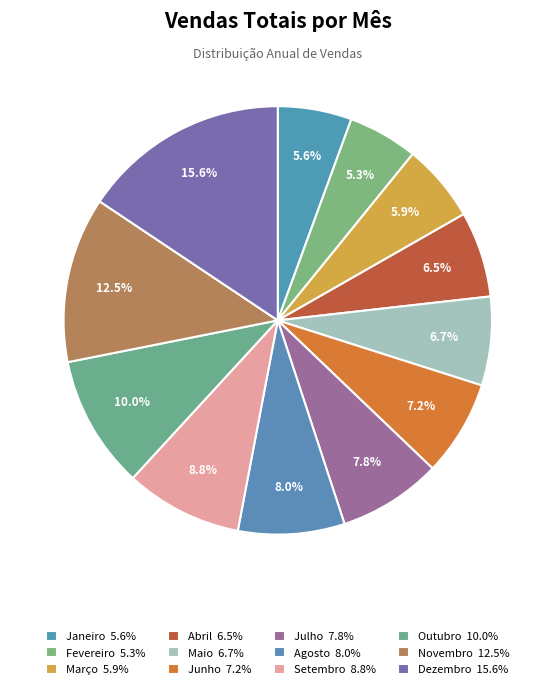

Count the number of slices in the pie.

12